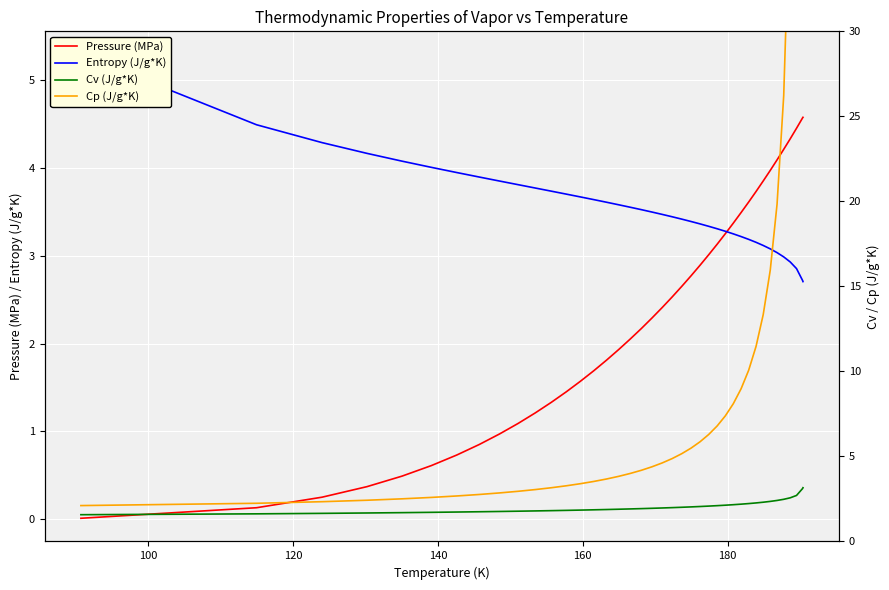

What is the highest value of the Pressure (MPa) series?

4.6